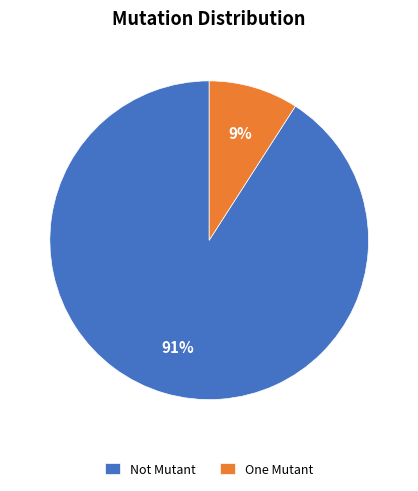

To the nearest percent, what is the difference between the Not Mutant and One Mutant slice percentages?

82%